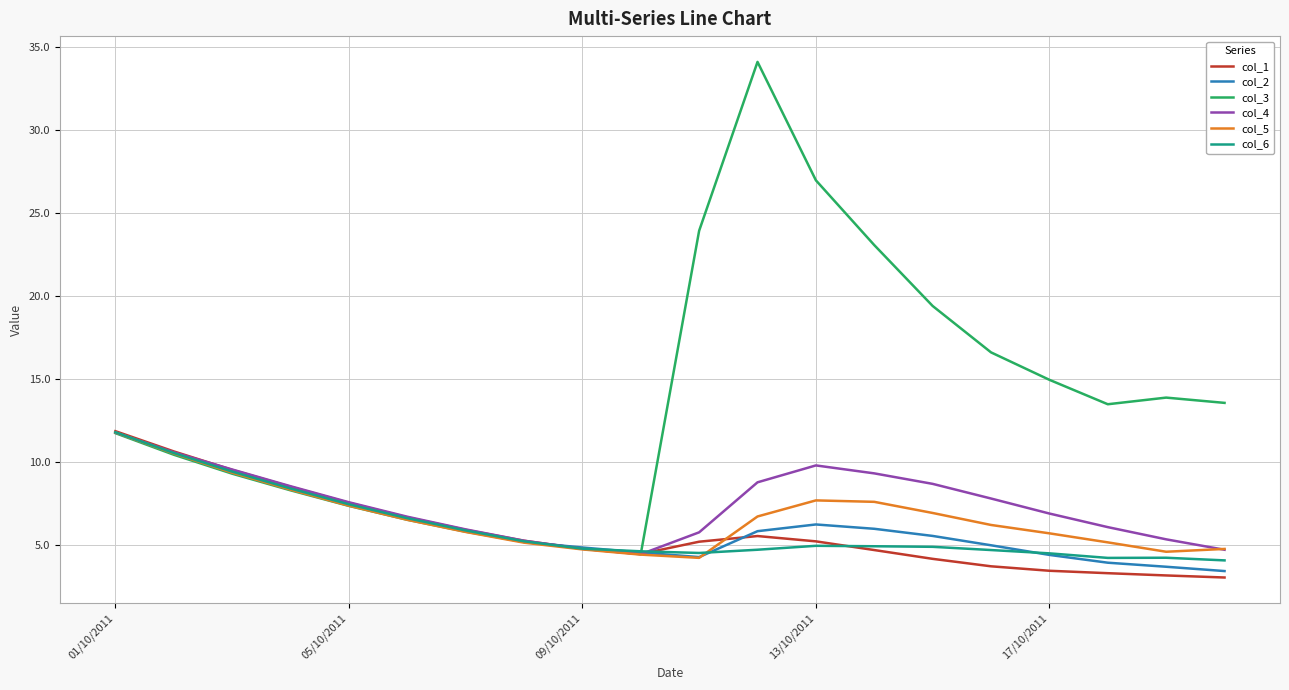

Which series has the largest range (max minus min)?

col_3